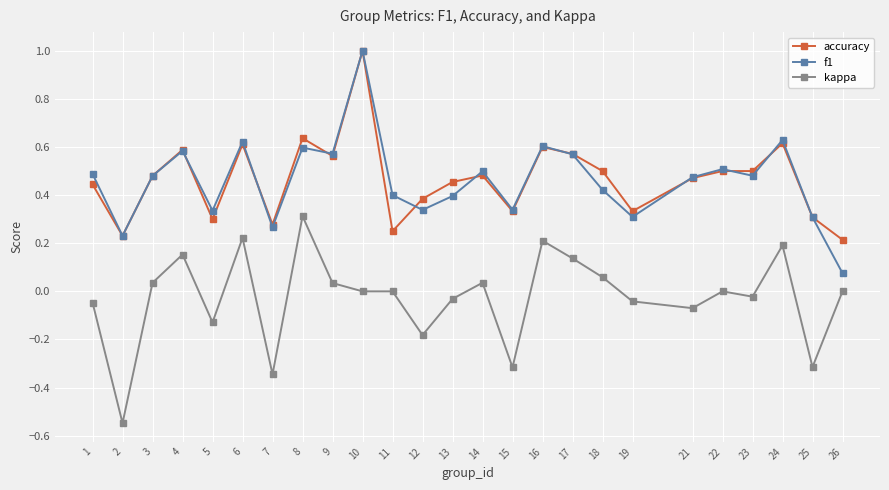

Which series changed the most between 17 and 24?

f1